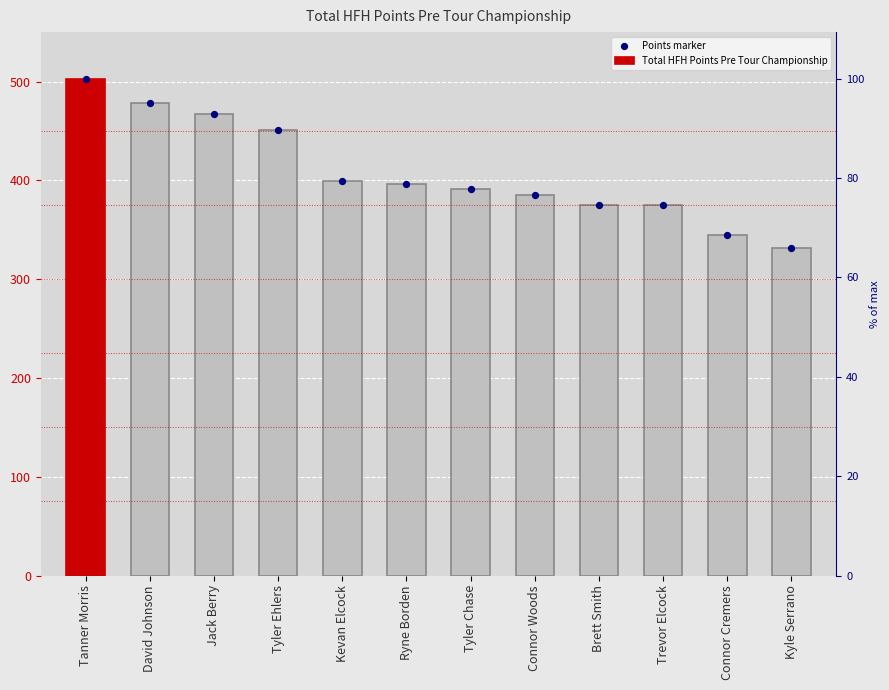

At how many categories does at least one series exceed 381?

8